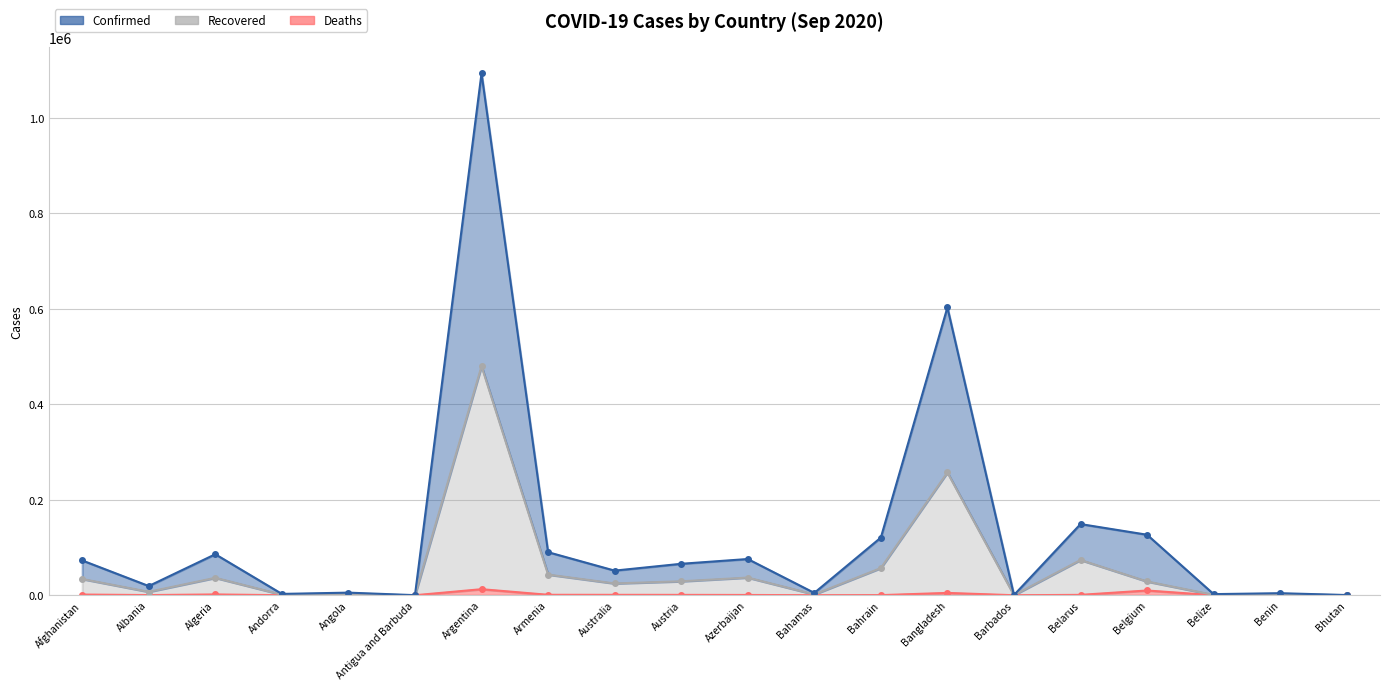

Where does the Deaths series first go above 572?

Afghanistan